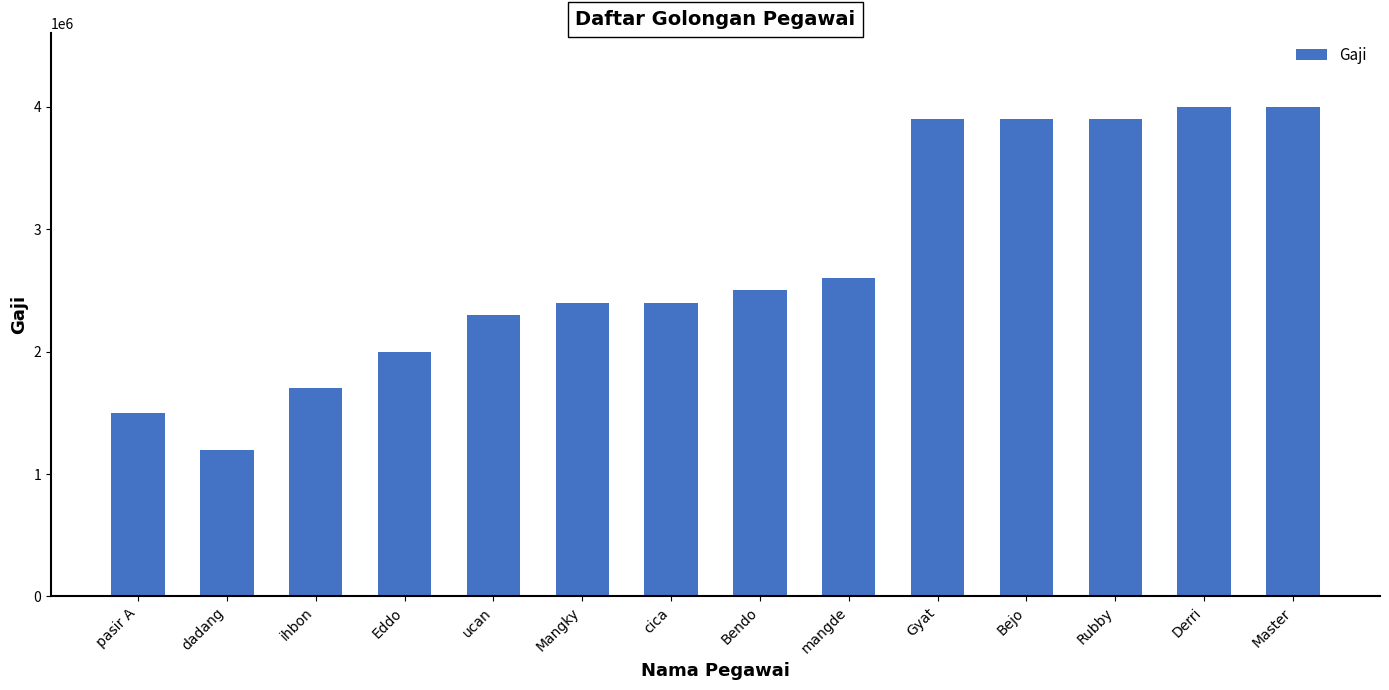

Reading left to right, extract all data points from this chart.

pasir A=1500000	dadang=1200000	ihbon=1700000	Eddo=2000000	ucan=2300000	Mangky=2400000	cica=2400000	Bendo=2500000	mangde=2600000	Gyat=3900000	Bejo=3900000	Rubby=3900000	Derri=4000000	Master=4000000